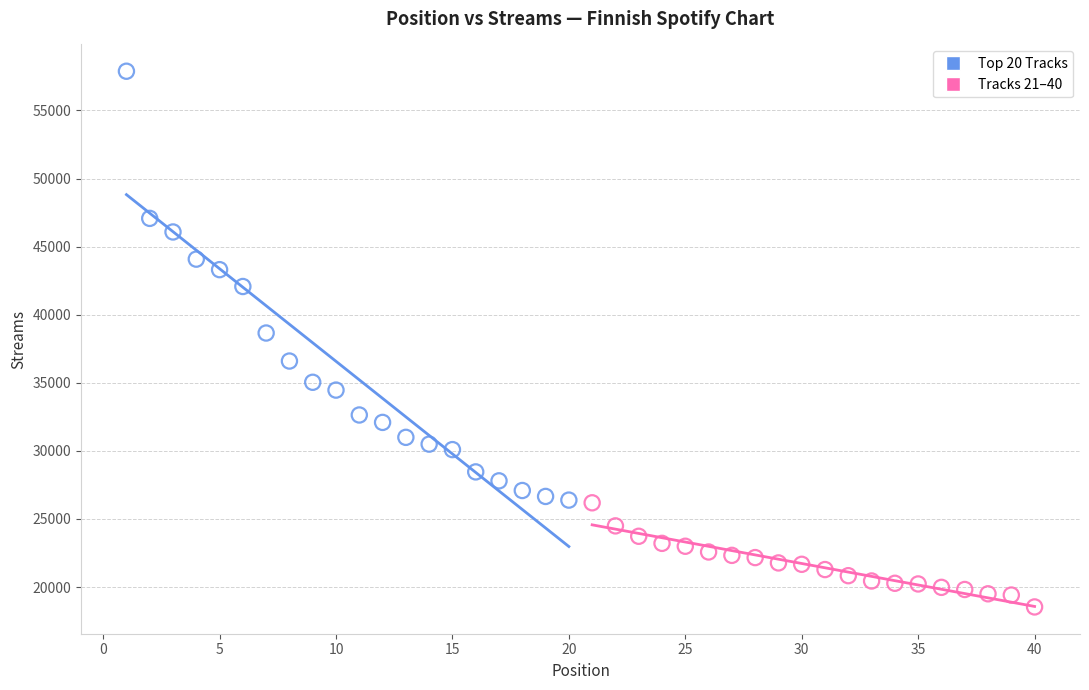

Which series has the largest Y range (max minus min)?

Top 20 Tracks